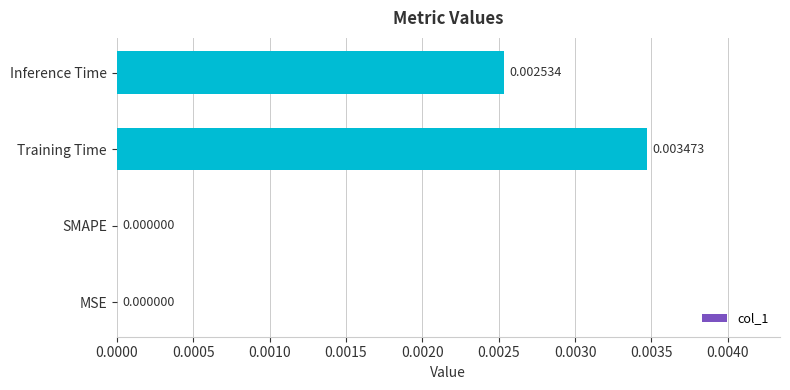

Which has a higher value, SMAPE or Training Time?

Training Time